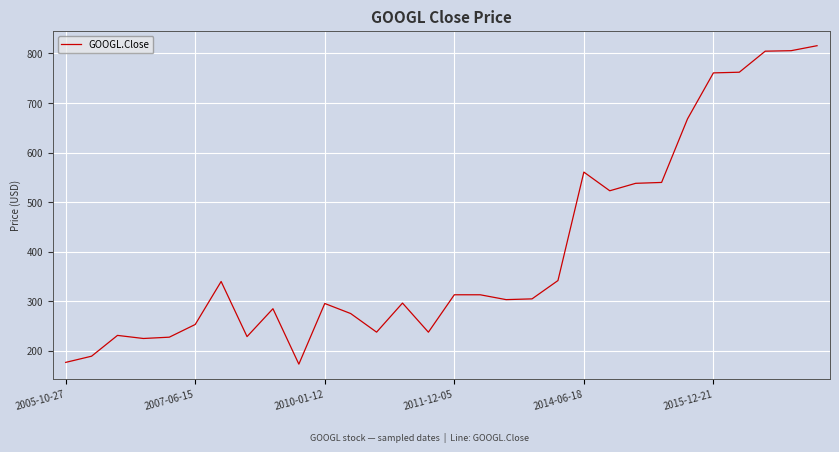

Count the number of categories in the chart.

30